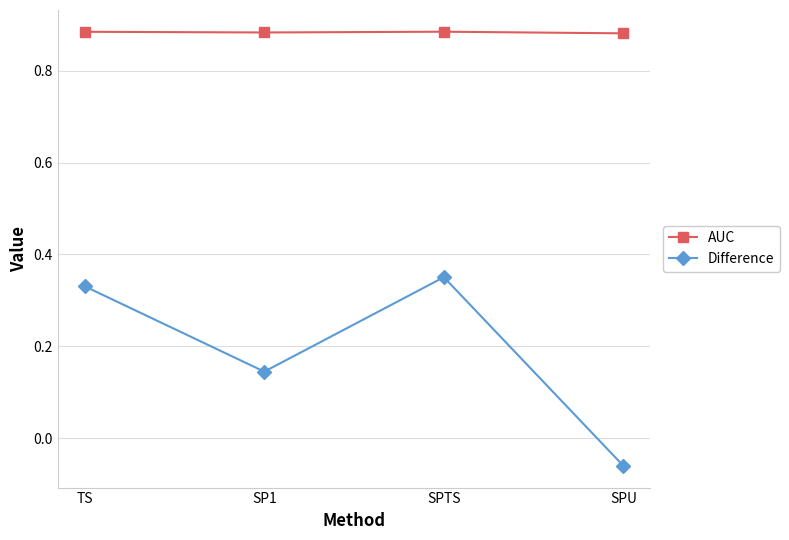

Count the number of data series in this chart.

2